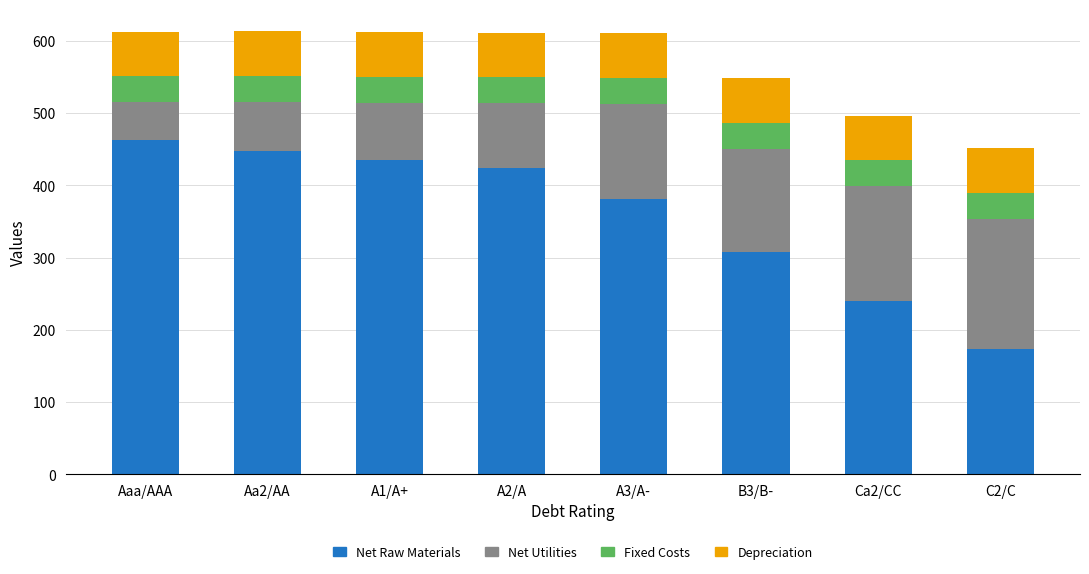

What is the total value across all series at Ca2/CC?

496.7